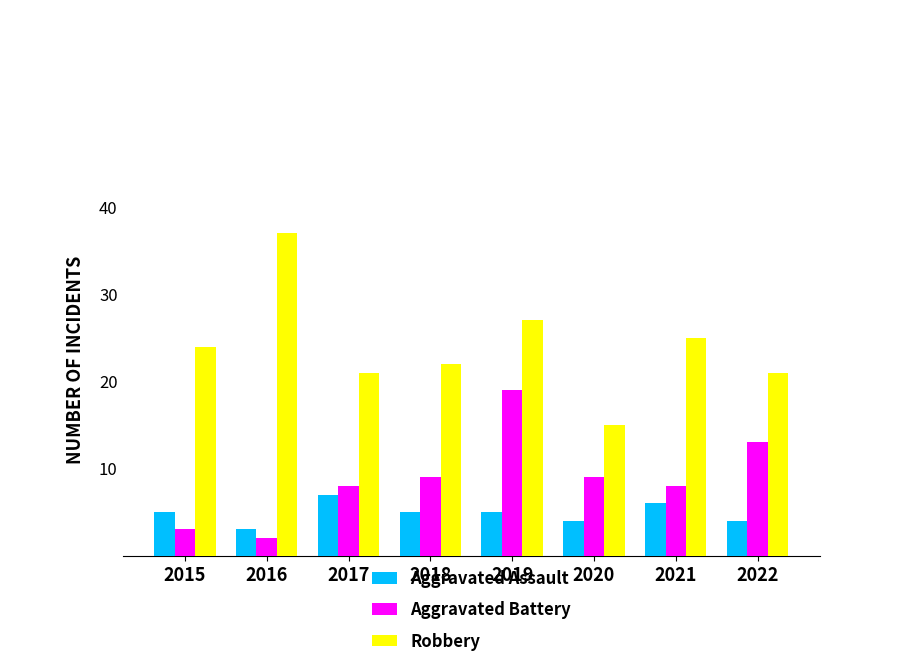

Which label corresponds to the smallest value in the chart?

2016